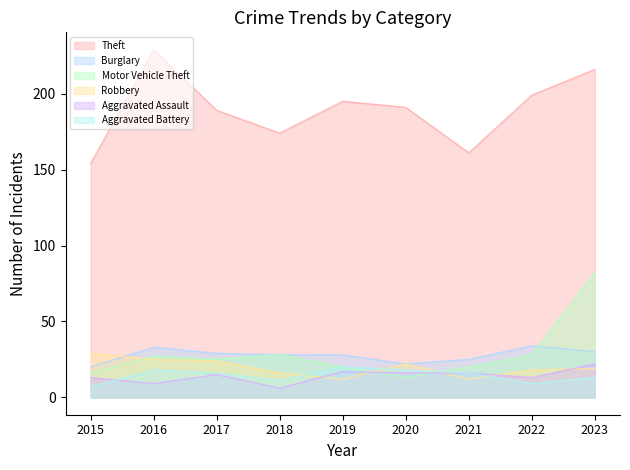

What is the sum of the Robbery values at 2023 and 2017?

43